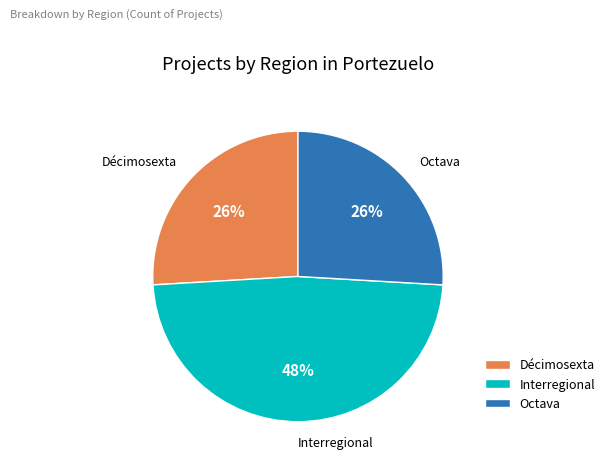

To the nearest percent, what is the difference between the largest and smallest slice percentages?

22%